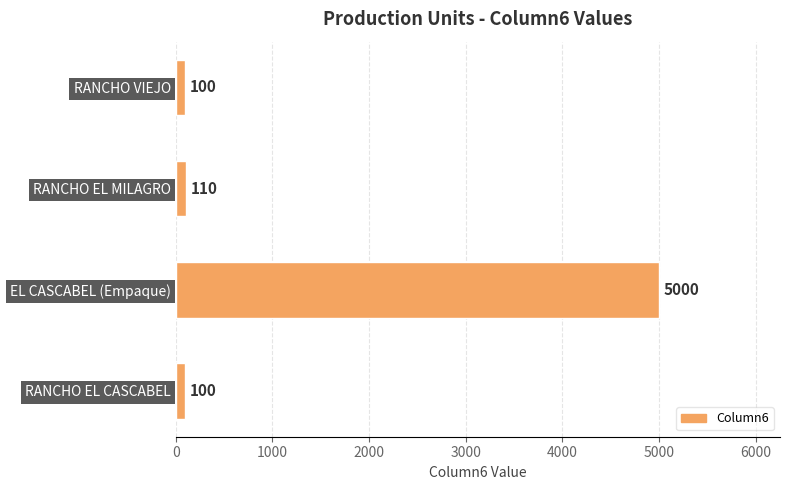

Where is the data nearest to the value 2550?

RANCHO EL MILAGRO